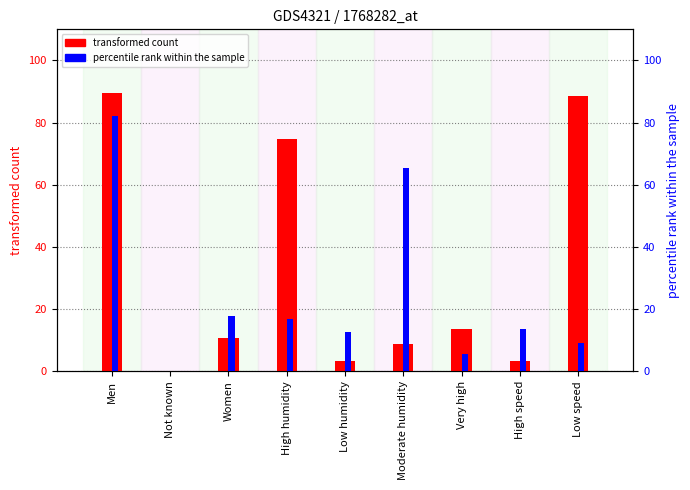

The transformed count series shows 5.4 at Low humidity. True or false?

False